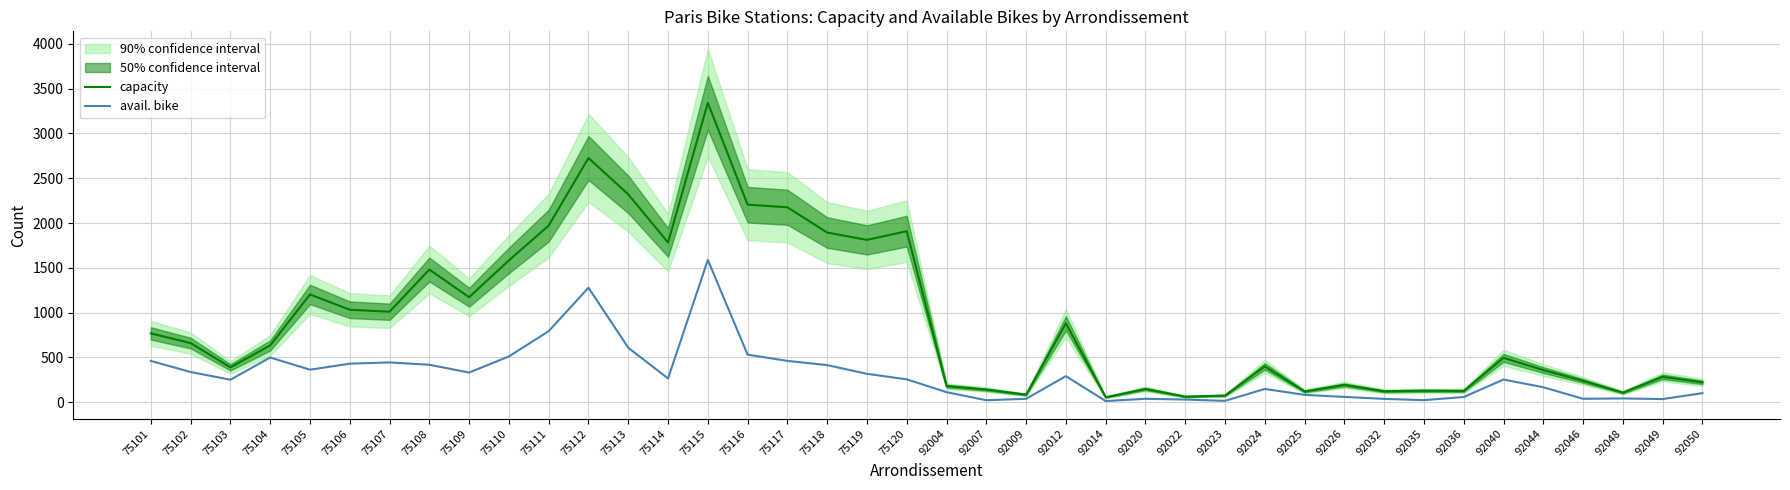

At 92004, list the series in order from smallest to largest.

avail. bike, capacity